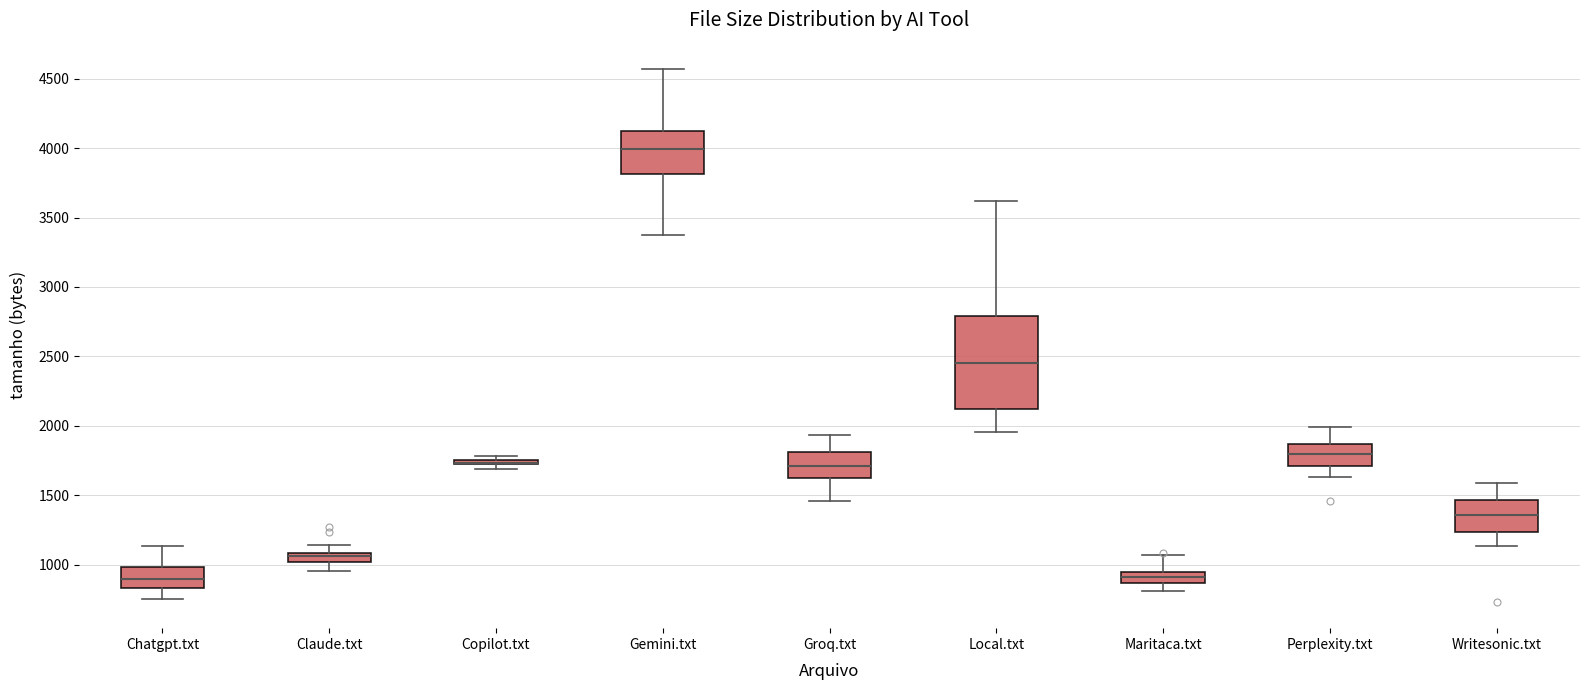

Comparing the boxes themselves (not the whiskers), which one is the tallest?

Local.txt